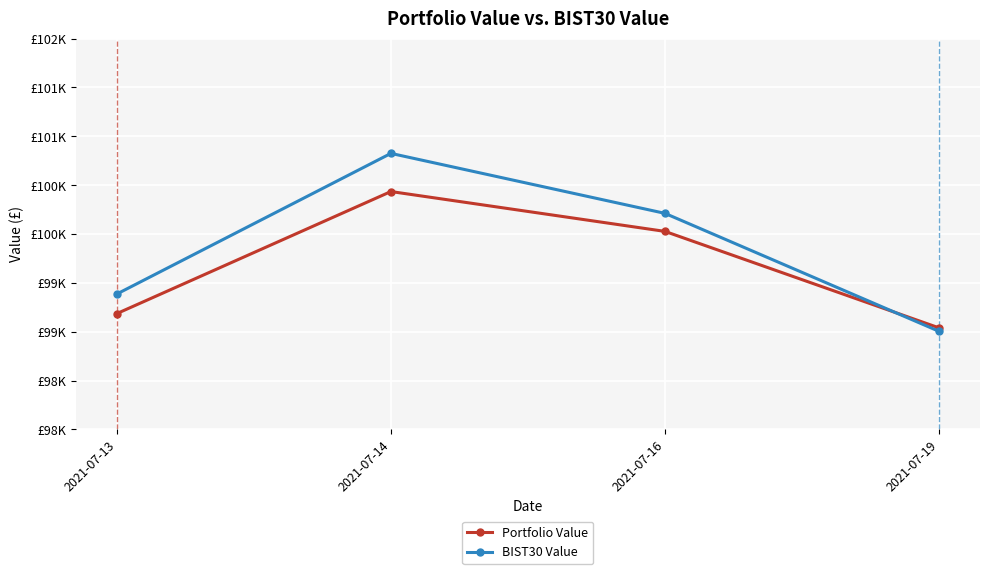

What is the difference between the BIST30 Value values at 2021-07-13 and 2021-07-14?

1438.2